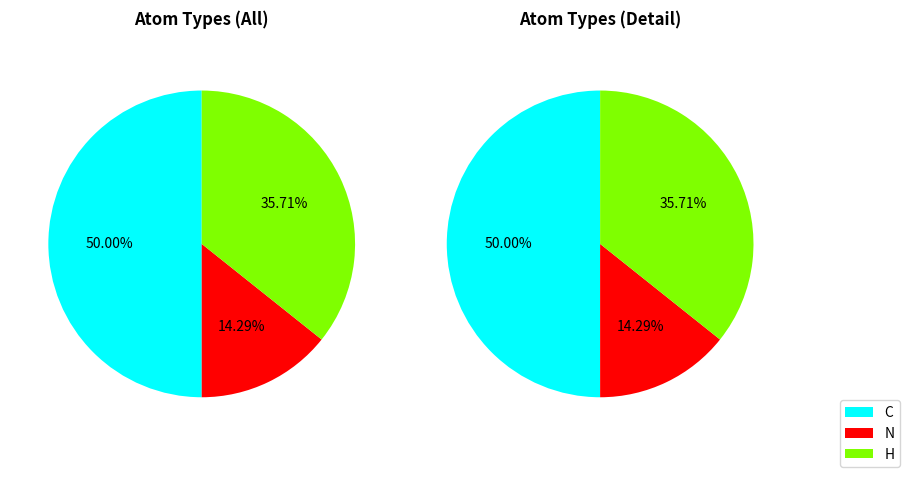

Is there a majority slice in this chart?

No